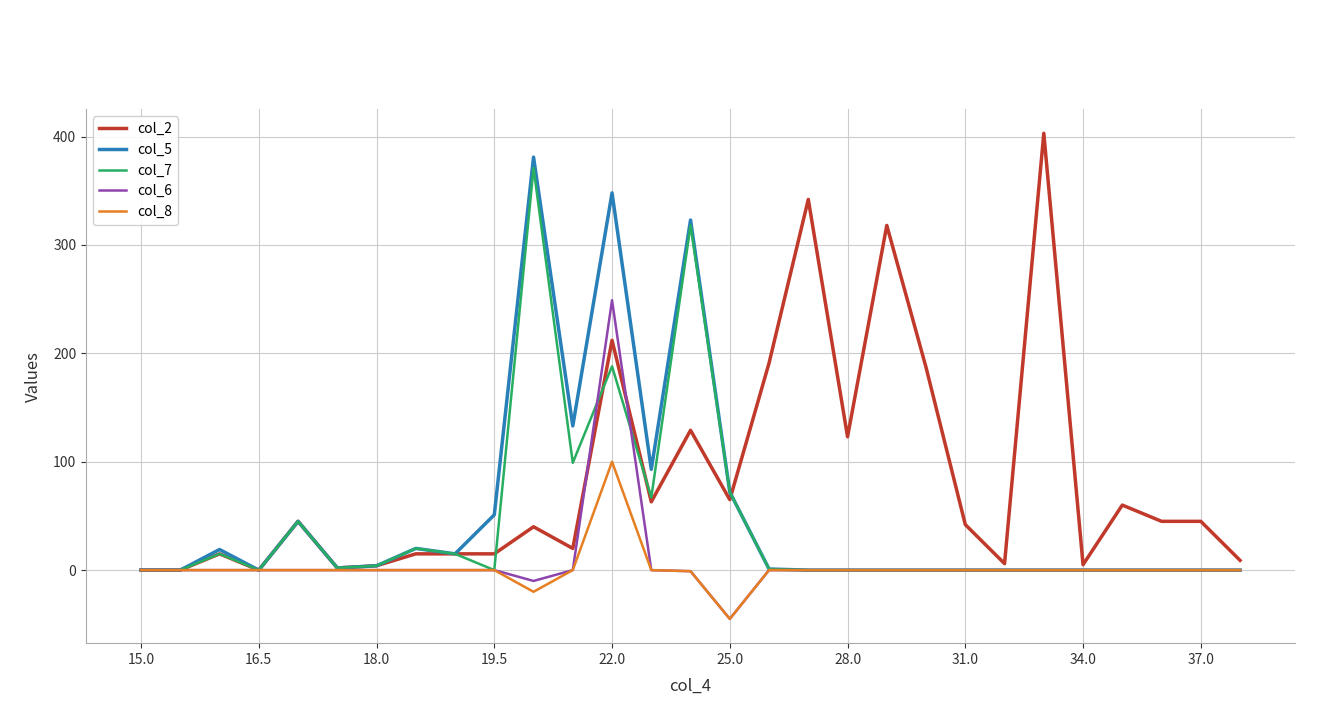

What is the minimum value shown in the chart?

-45